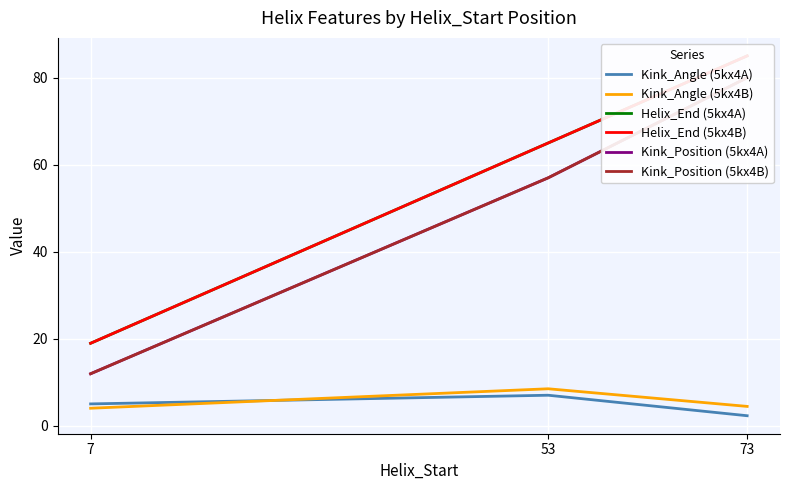

What is the minimum value shown in the chart?

2.4